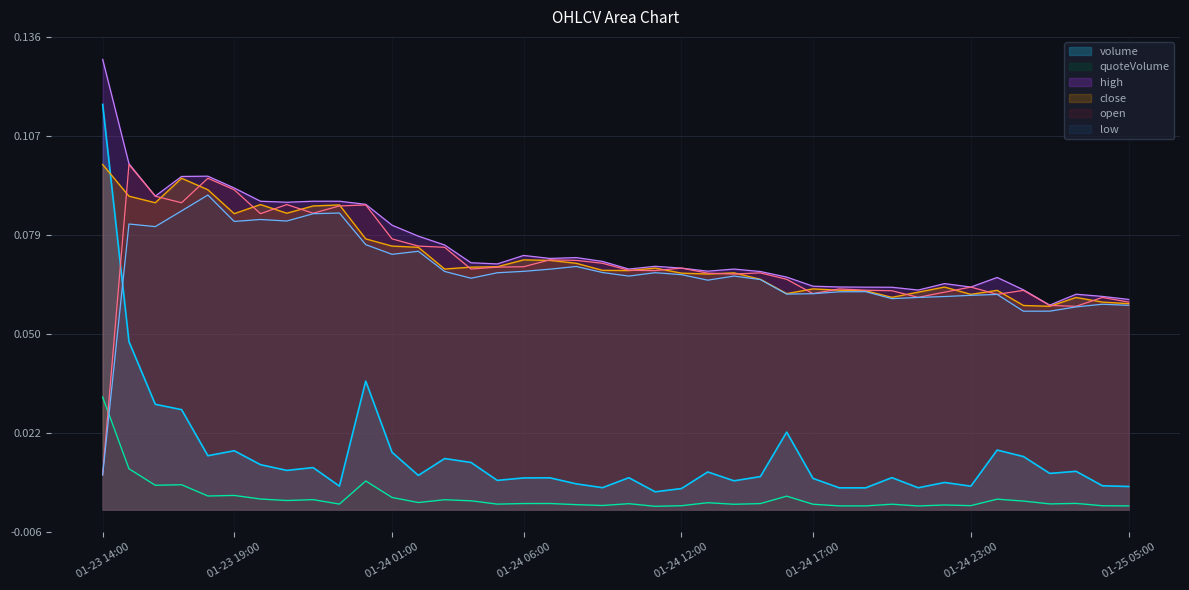

What is the difference between the highest and lowest values at 2025-01-24 07:00?

0.1